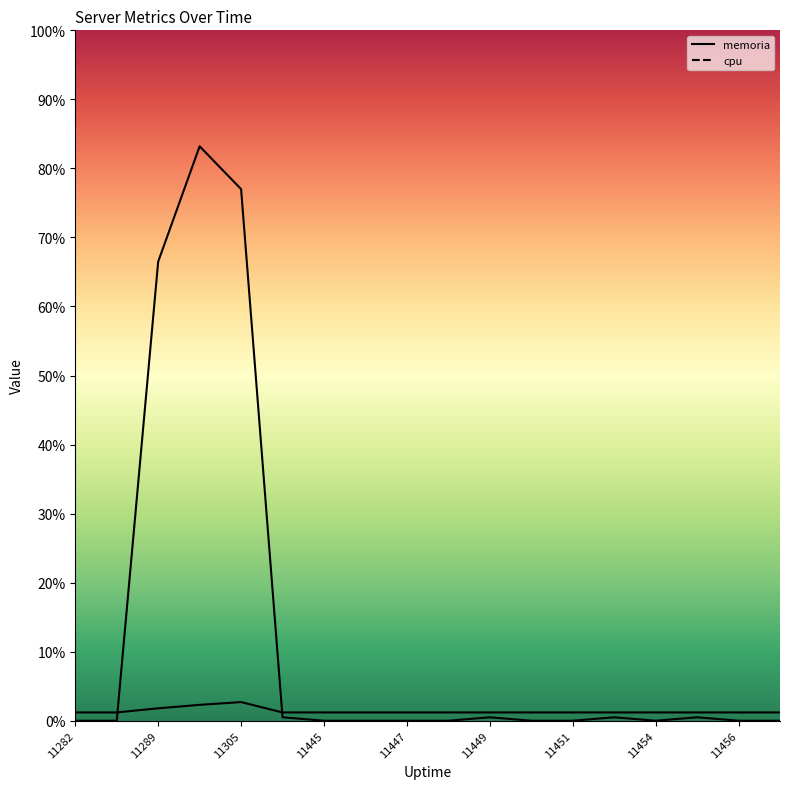

Which series ends up on top after the final intersection of cpu and memoria?

memoria